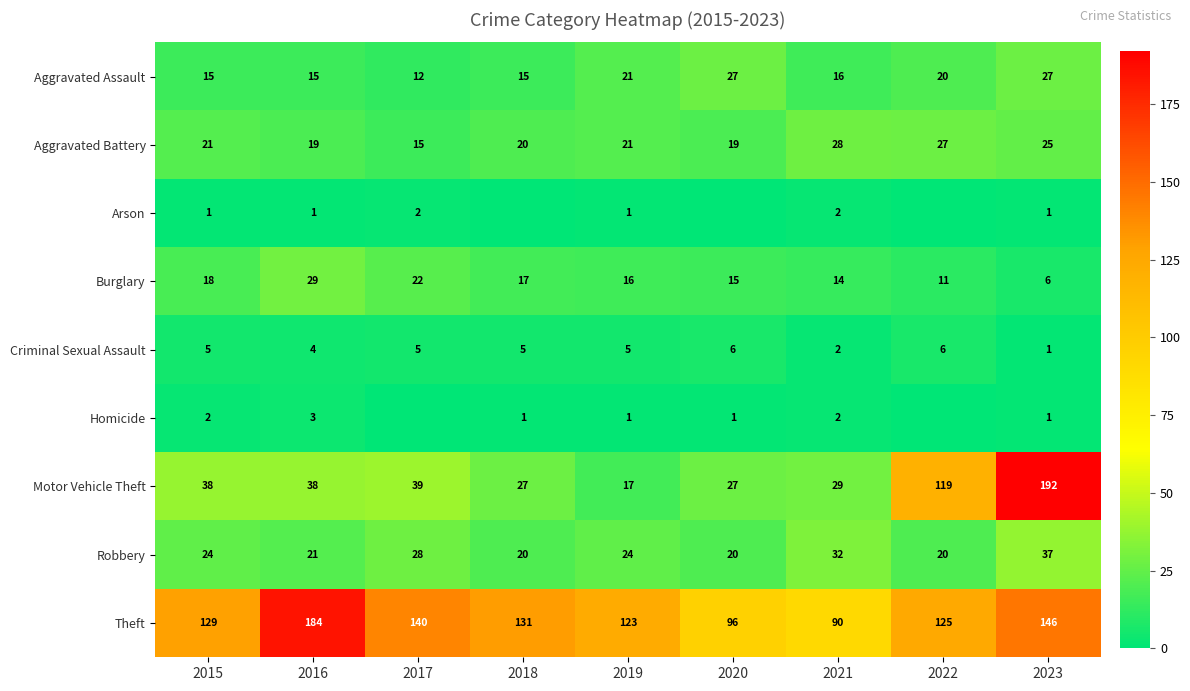

Is it true that Aggravated Battery equals 28 at 2021?

True